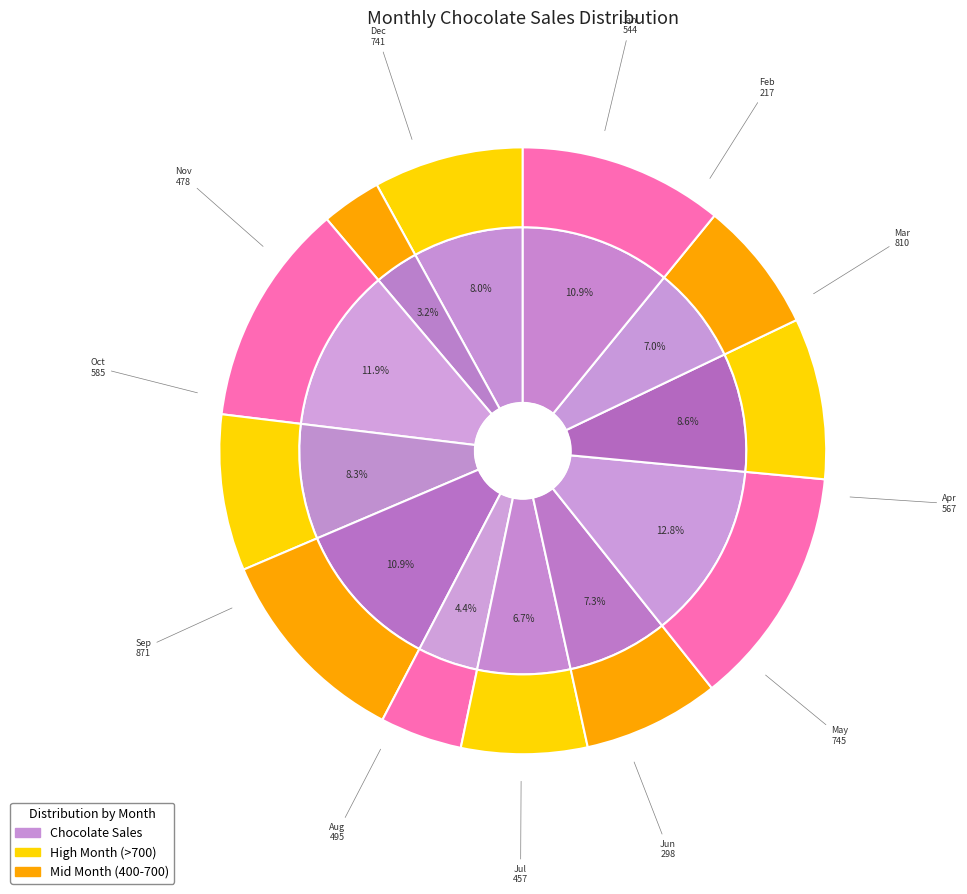

Is Aug the majority of the pie?

No